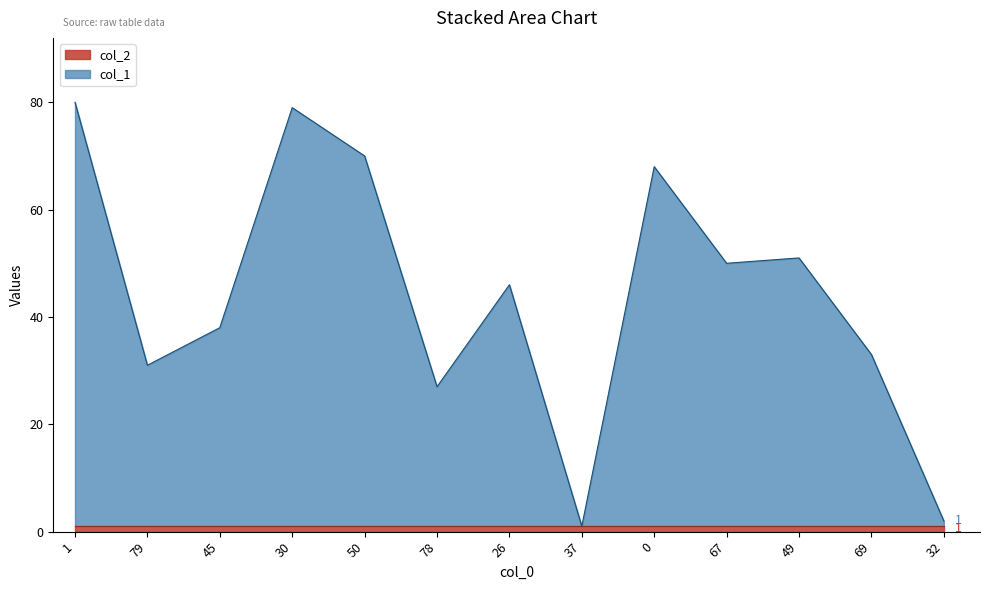

What is the change in value from 49 to 69?

-18